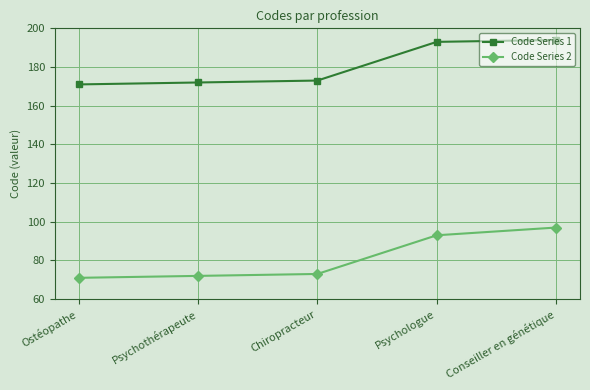

What is the value of the Code Series 1 point at the 2nd from the left?

172